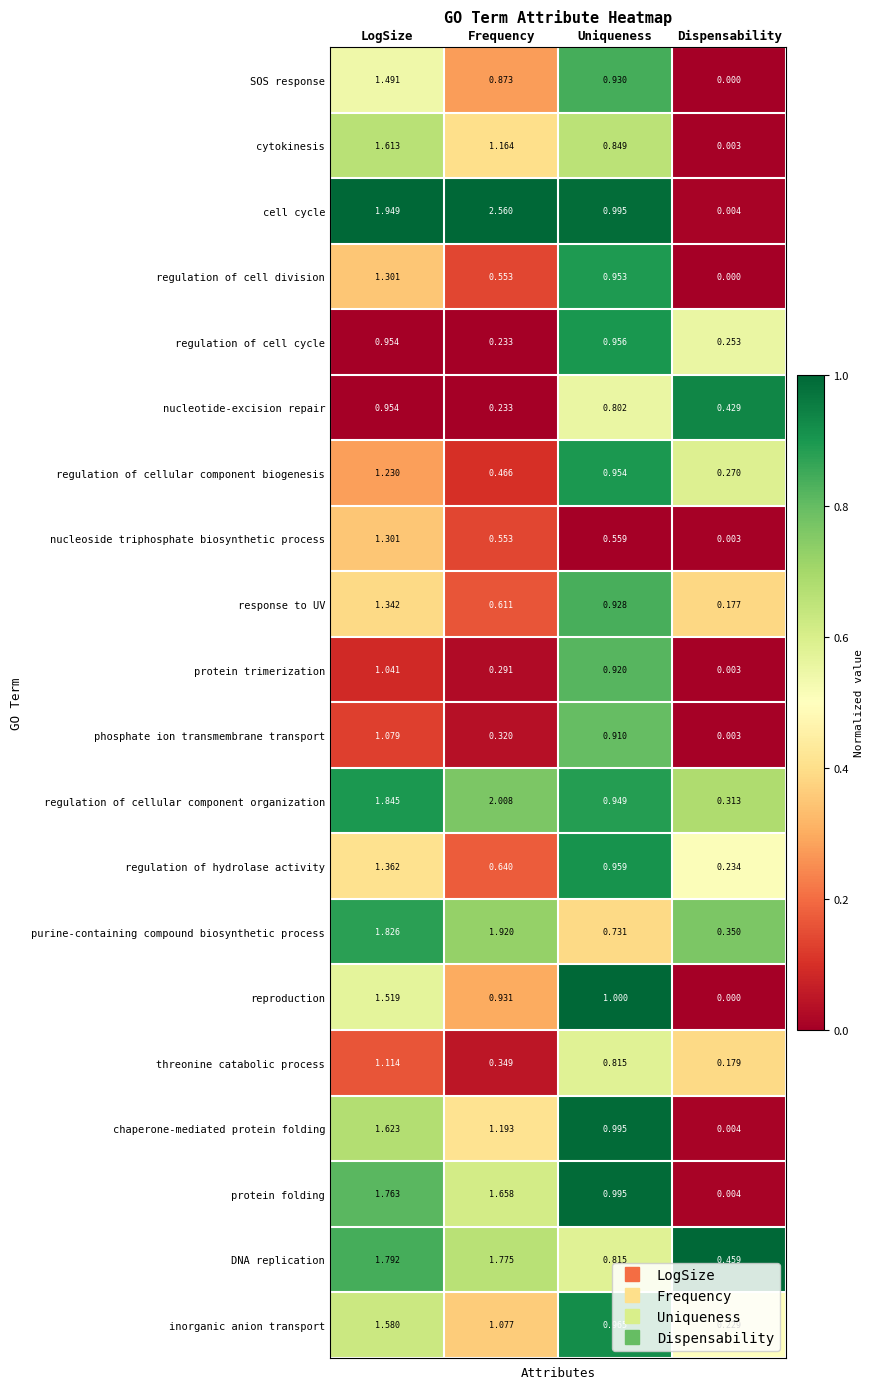

Rank the categories by chaperone-mediated protein folding value from lowest to highest.

Dispensability, Uniqueness, Frequency, LogSize